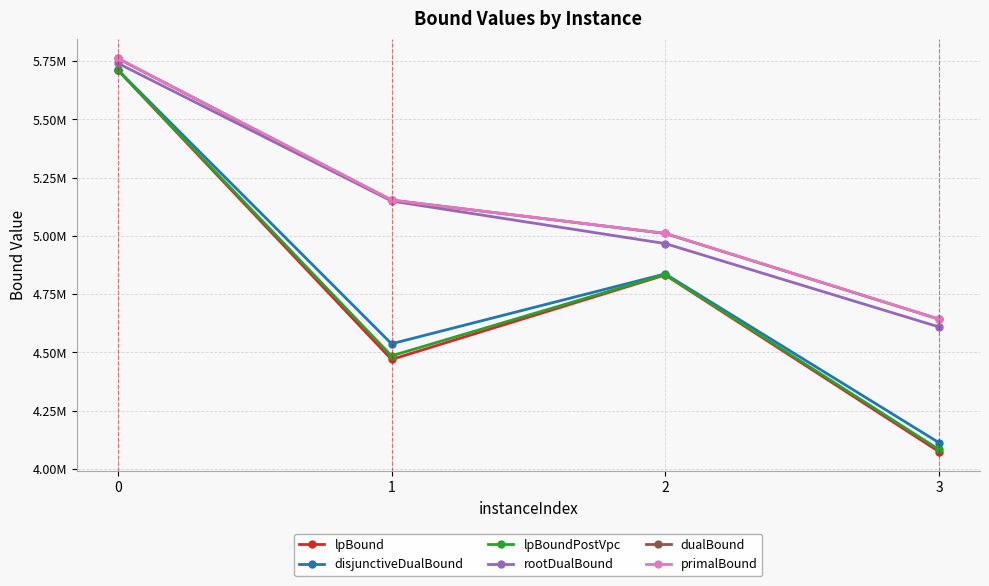

Is it true that lpBoundPostVpc equals 9889726.6 at 0?

False